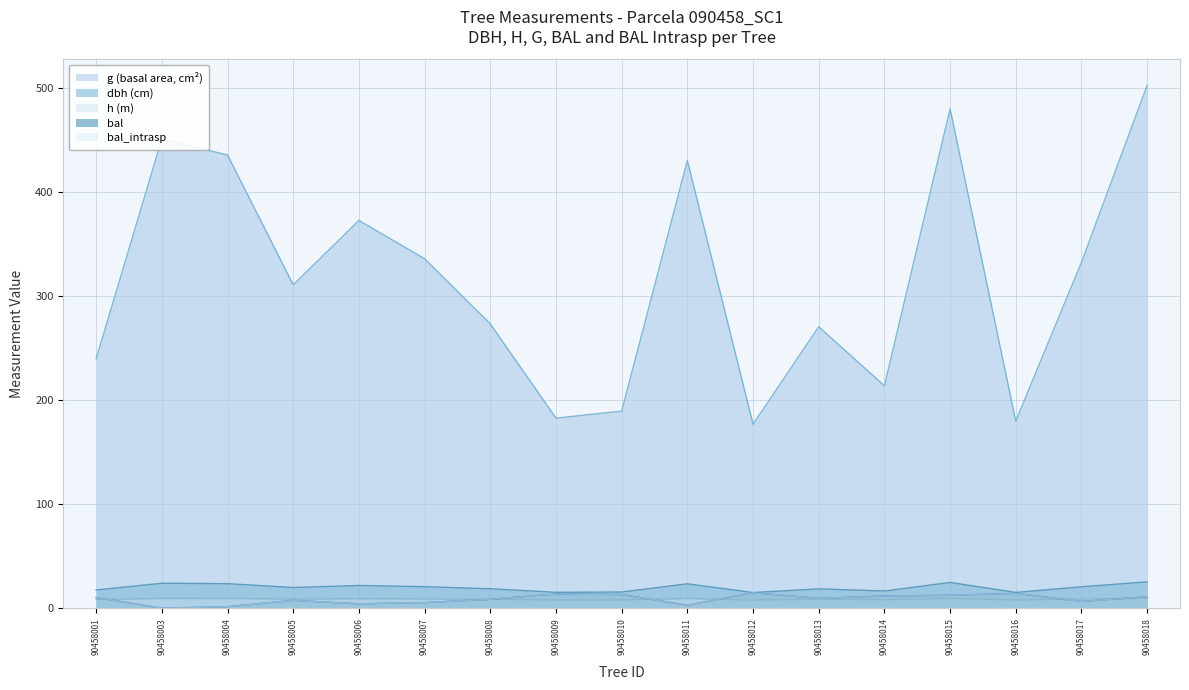

Does the chart display data point markers on the line(s)?

No